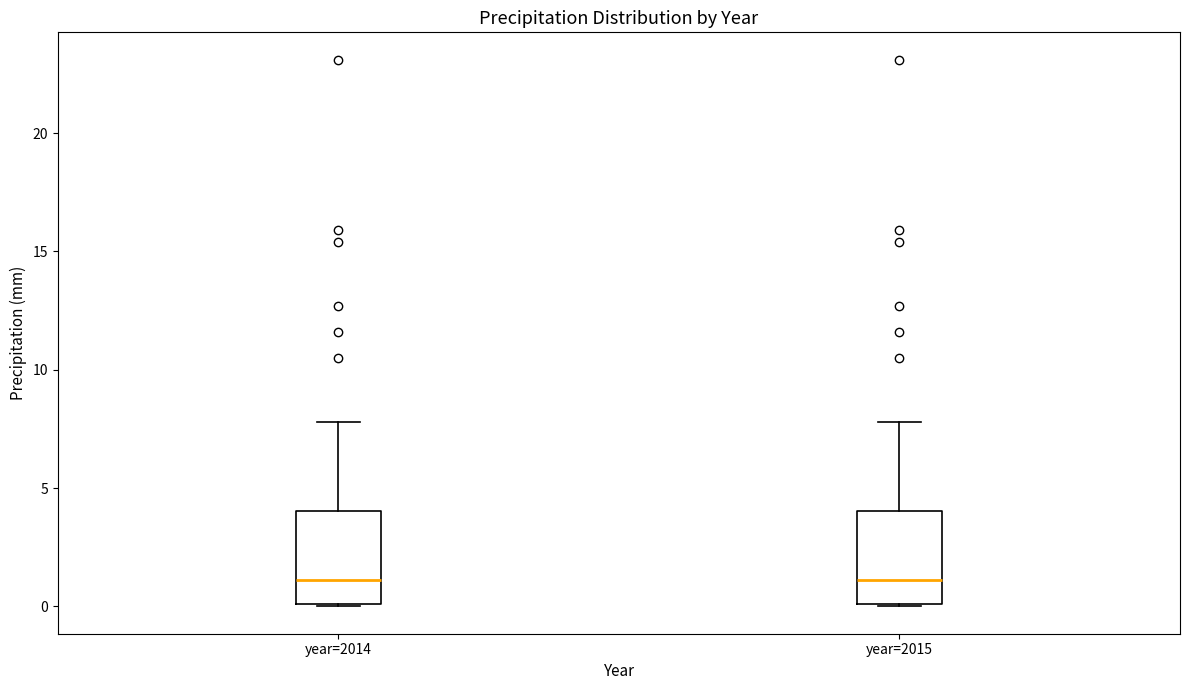

Reading left to right, read every box against the y-axis: the position of its median line, the range the box covers, and the ends of its whiskers. The values are not printed on the chart, so give them approximately, as read against the axis.

year=2014: median 1, box 0 to 4, whiskers 0 to 8
year=2015: median 1, box 0 to 4, whiskers 0 to 8